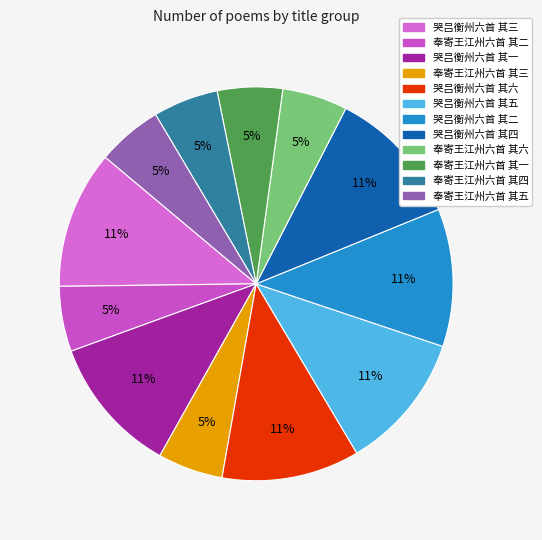

To the nearest percent, what is the combined percentage of 奉寄王江州六首 其六 and 哭吕衡州六首 其四?

17%